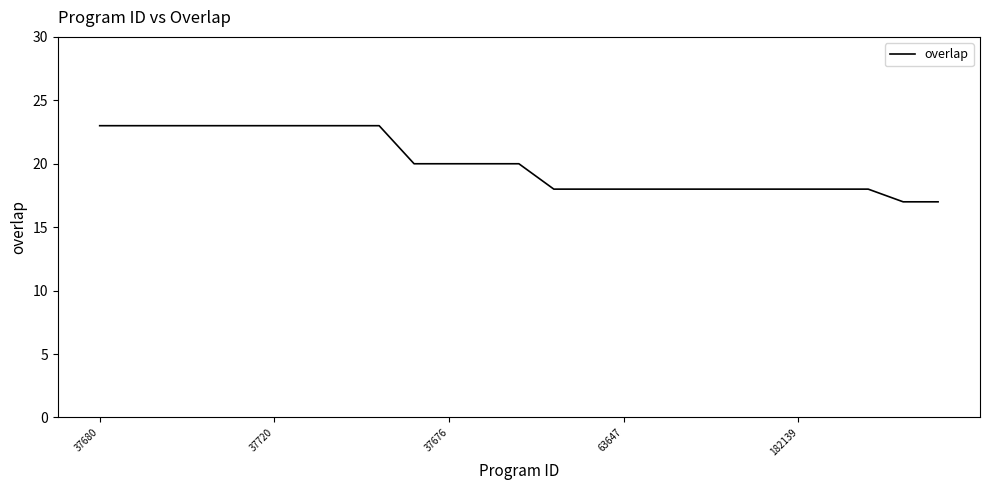

Reading left to right, what are all the values shown in this chart?

23	23	23	23	23	23	23	23	23	20	20	20	20	18	18	18	18	18	18	18	18	18	18	17	17